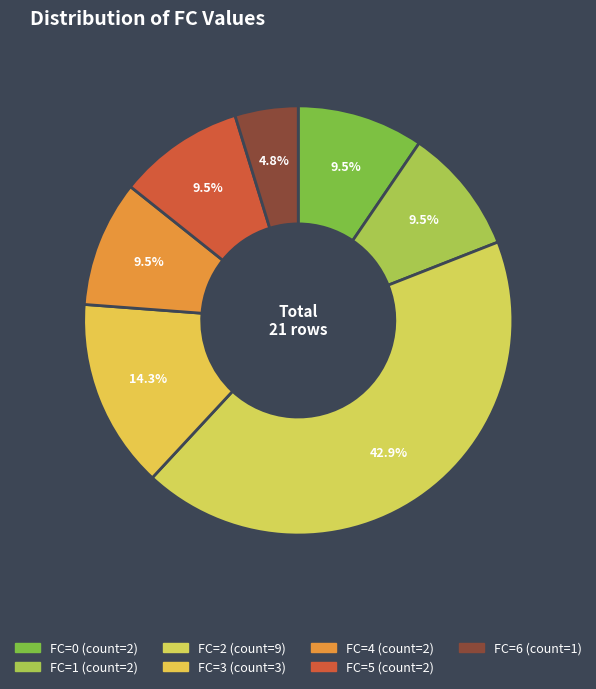

To the nearest percent, what is the average slice percentage?

14%